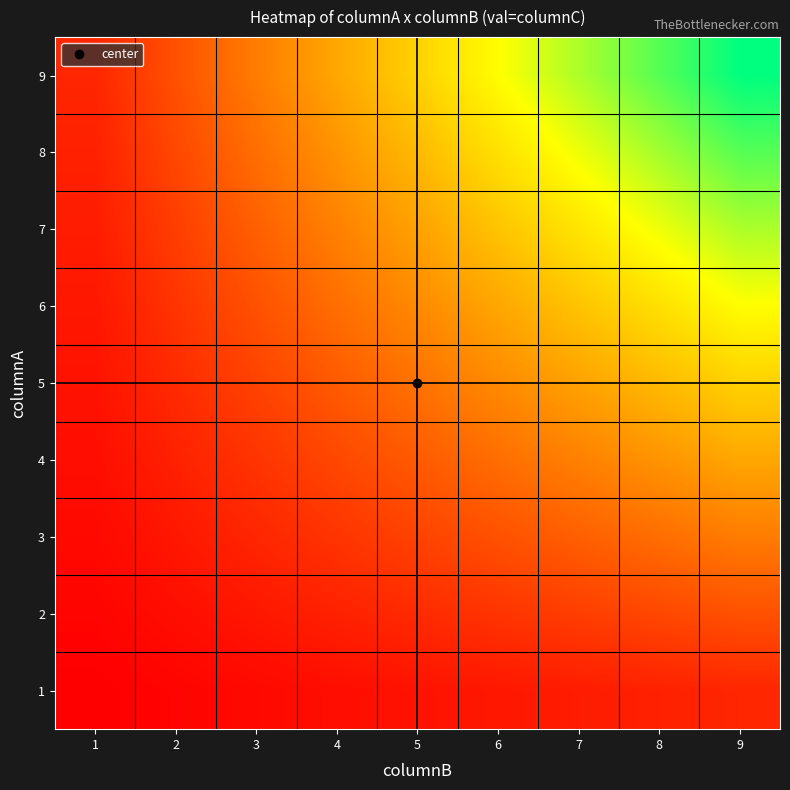

Rank the series by their maximum value, from highest to lowest.

9, 8, 7, 6, 5, 4, 3, 2, 1